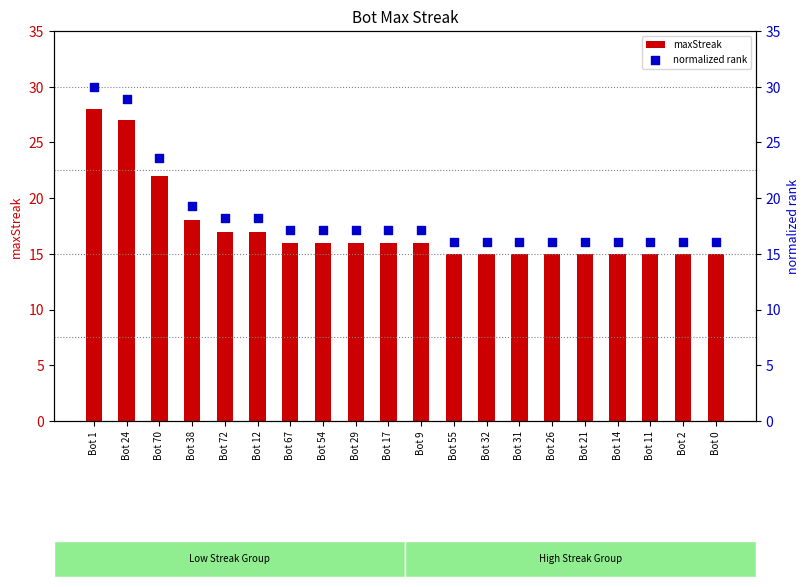

What are all the series names shown in the legend?

maxStreak, normalized rank